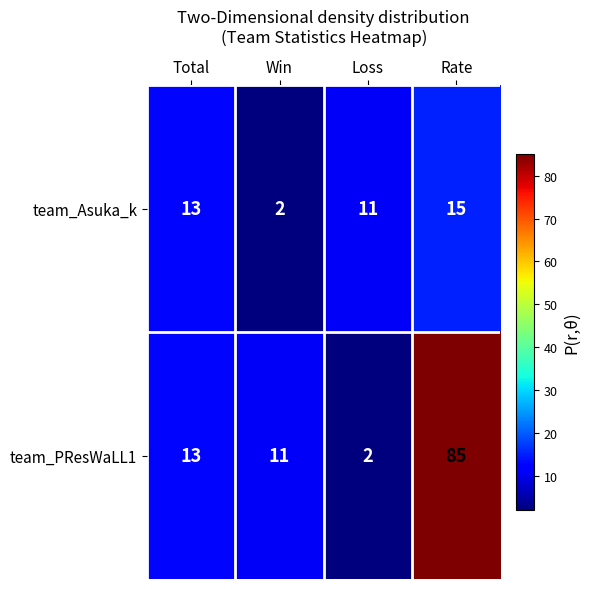

The team_PResWaLL1 series shows 13 at Total. True or false?

True